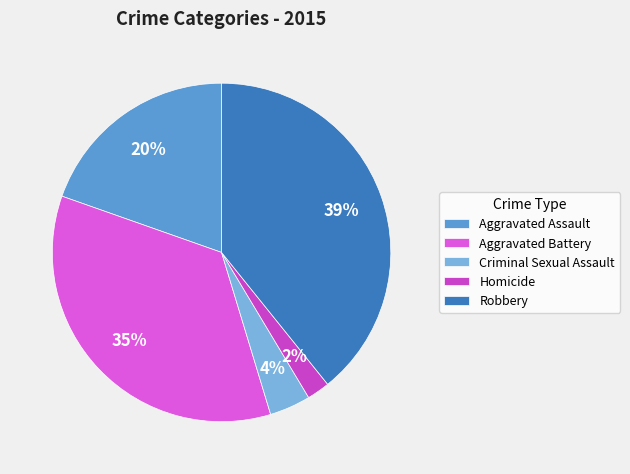

Approximately how many times larger is the value at Aggravated Assault compared to Aggravated Battery?

0.6